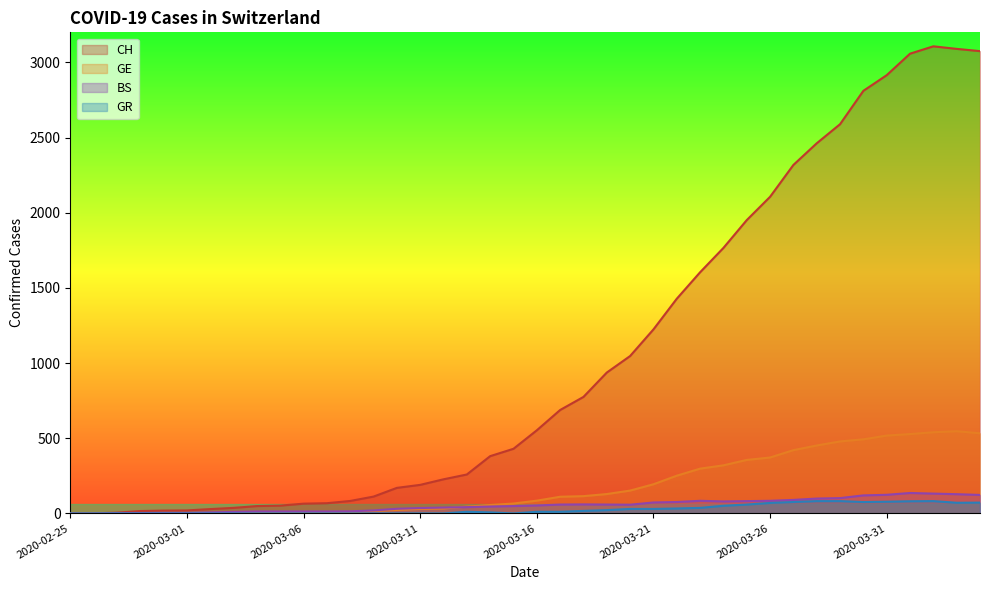

What is the maximum value for GE?

547